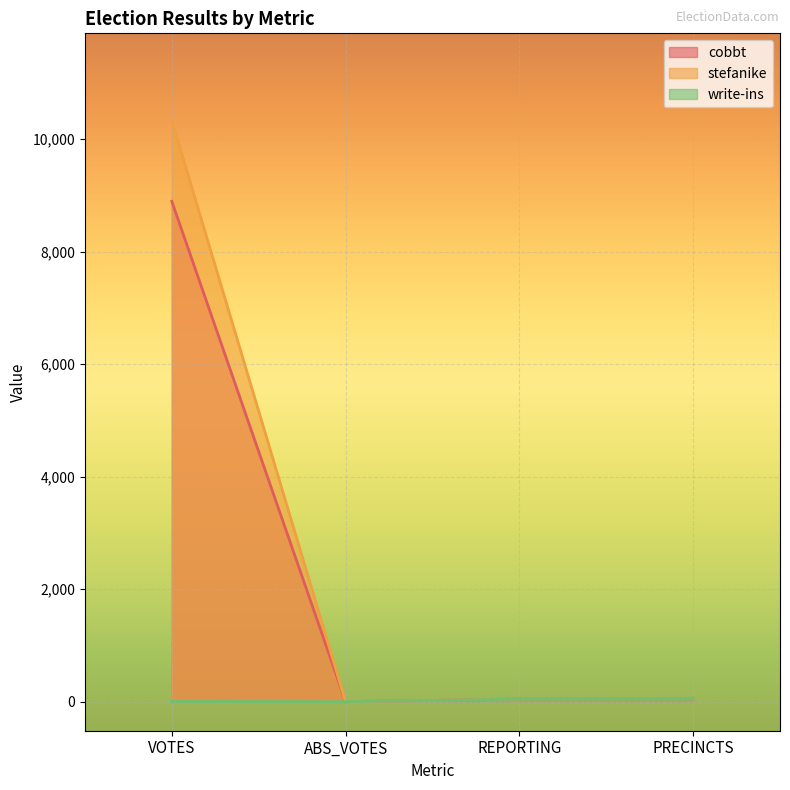

Count the number of categories in the chart.

4